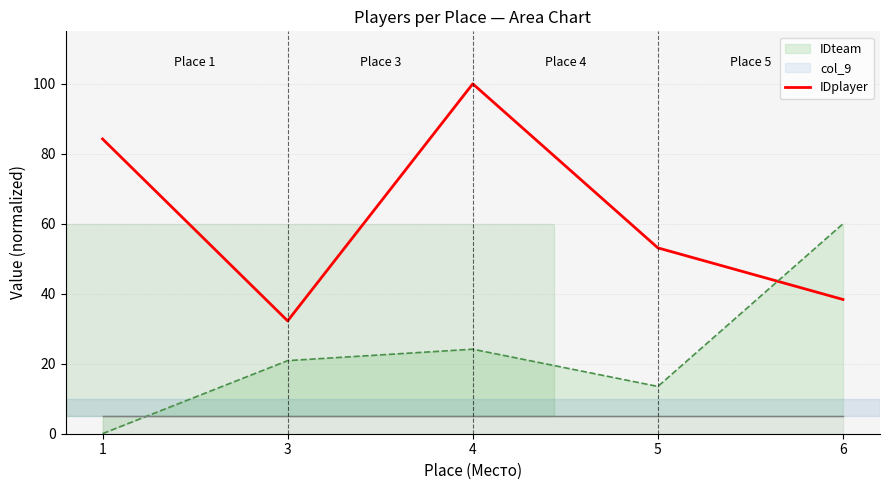

What is the change in value from 4 to 6?

-61.6